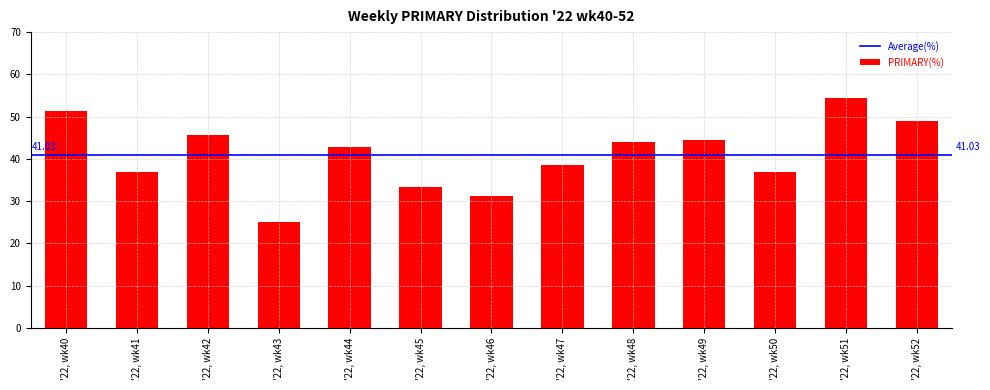

Approximately how many times larger is the value at '22, wk42 compared to '22, wk47?

1.2